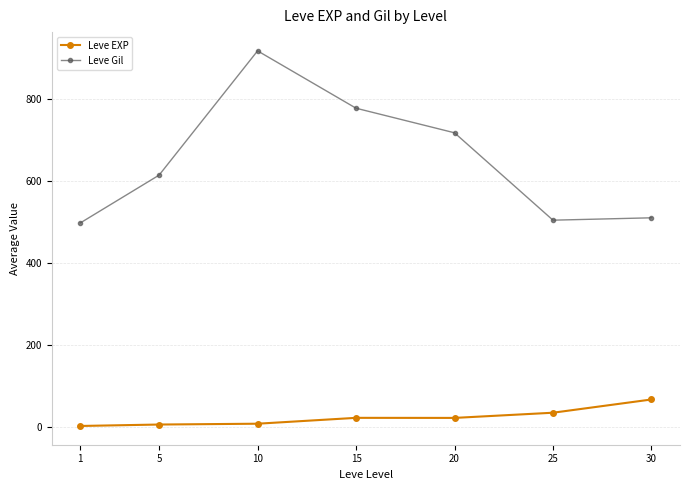

At which category is the sum across all series the highest?

10